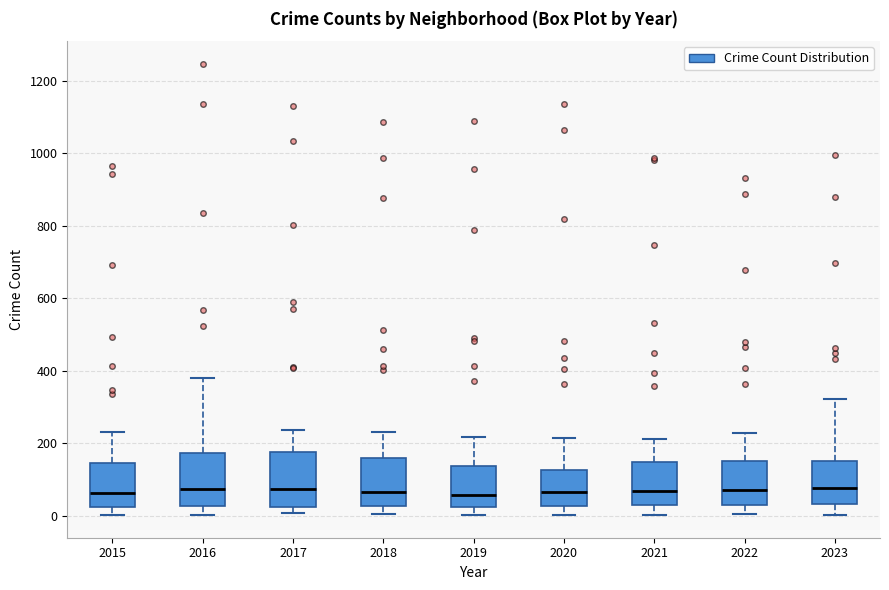

Reading left to right, transcribe this box plot: for each box, give where its median line is, the range the box spans, and where its two whiskers end, as read against the y-axis. The values are not printed on the chart, so give them approximately, as read against the axis.

2015: median 60, box 20 to 140, whiskers 0 to 240
2016: median 80, box 20 to 180, whiskers 0 to 380
2017: median 80, box 20 to 180, whiskers 0 to 240
2018: median 60, box 20 to 160, whiskers 0 to 240
2019: median 60, box 20 to 140, whiskers 0 to 220
2020: median 60, box 20 to 120, whiskers 0 to 220
2021: median 60, box 40 to 140, whiskers 0 to 220
2022: median 80, box 40 to 160, whiskers 0 to 220
2023: median 80, box 40 to 160, whiskers 0 to 320